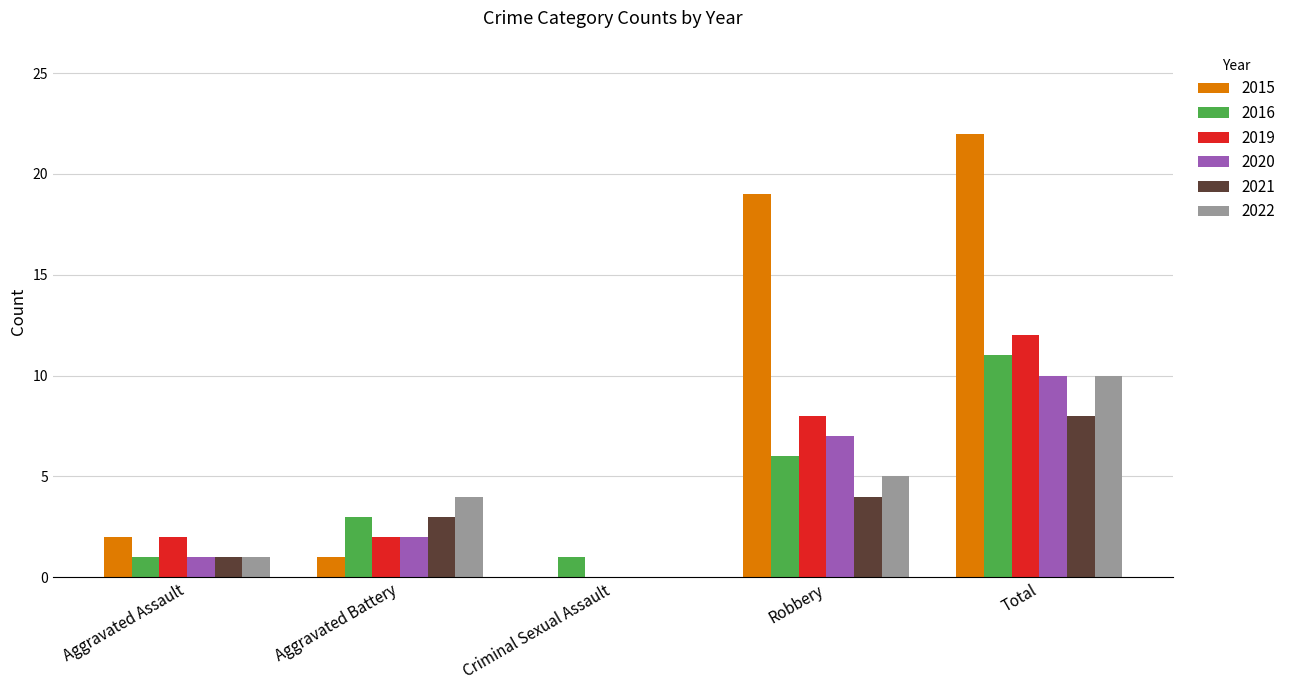

Count the 2016 values in the range 1 to 6.

4